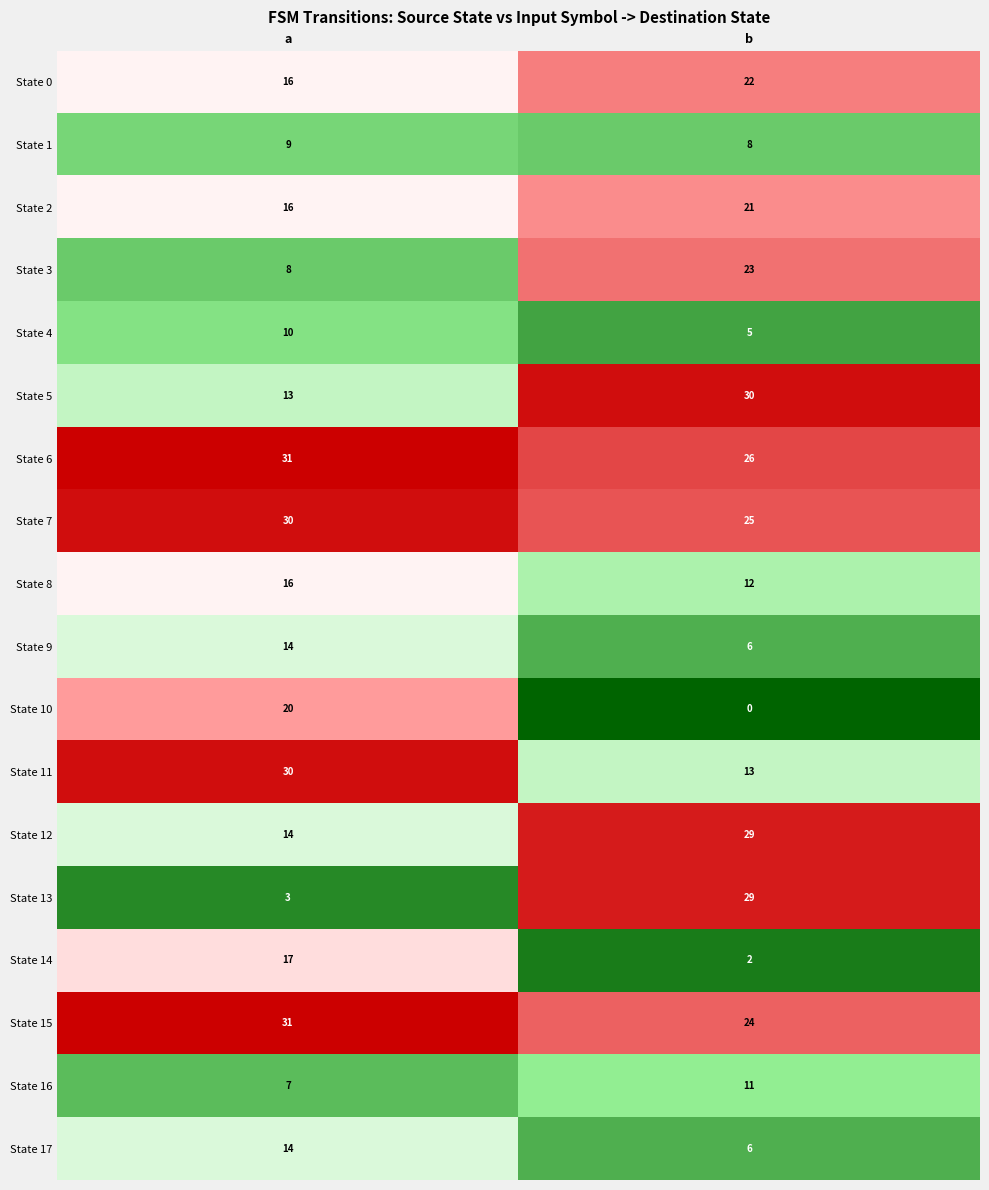

At which category is the sum across all series the highest?

a